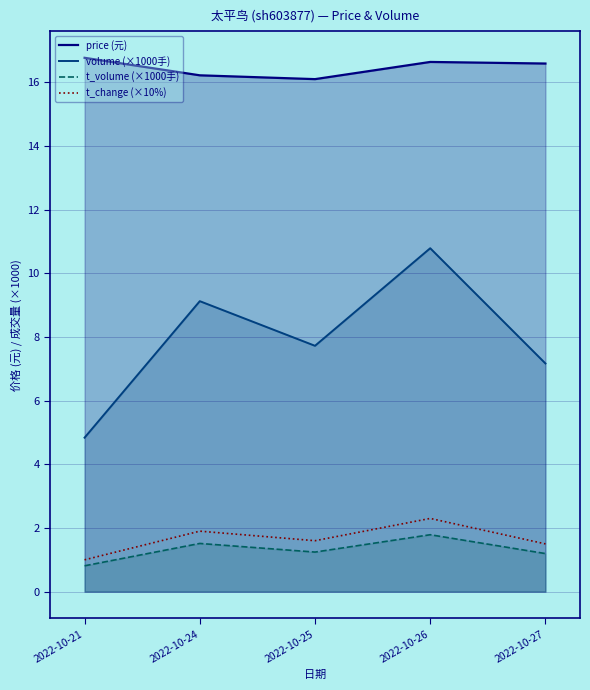

At which category does the chart reach its peak across all series?

2022-10-21